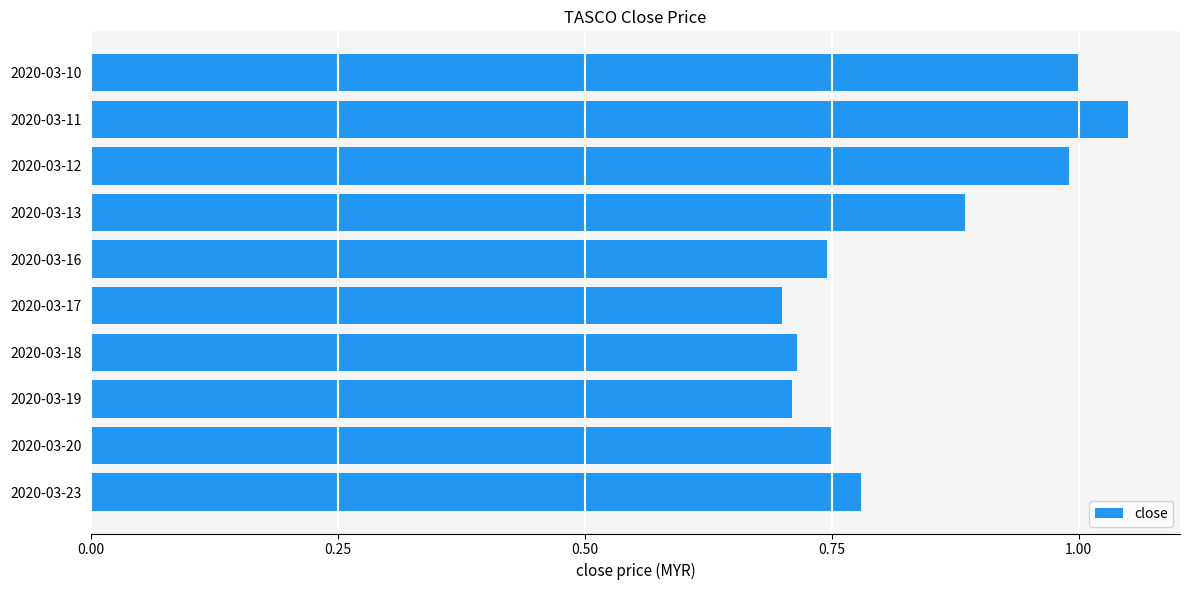

Which category has the highest value across all series?

2020-03-11